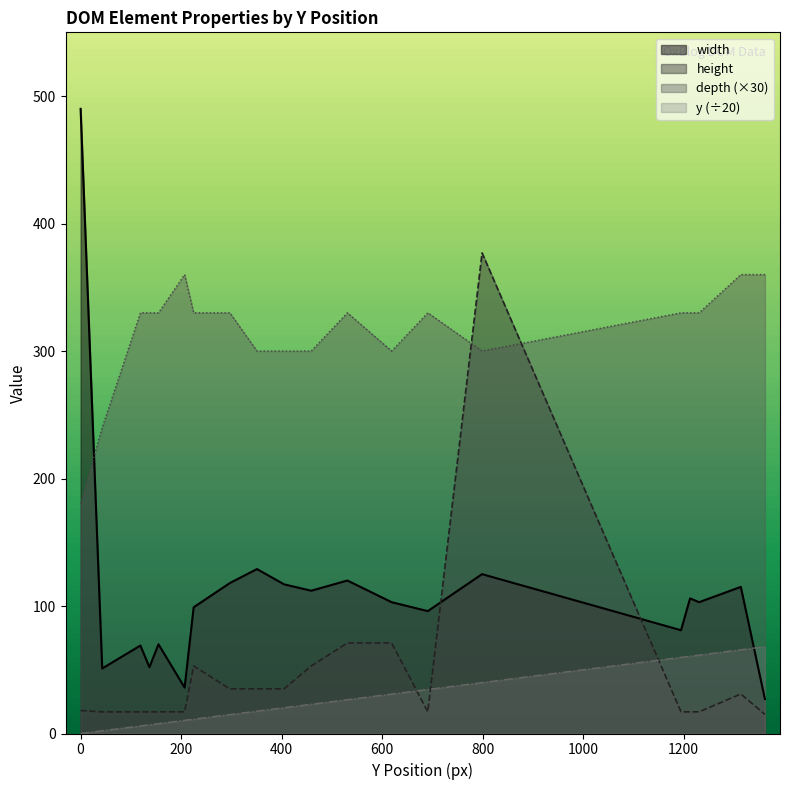

Is it true that width equals 103.0 at 1231?

True